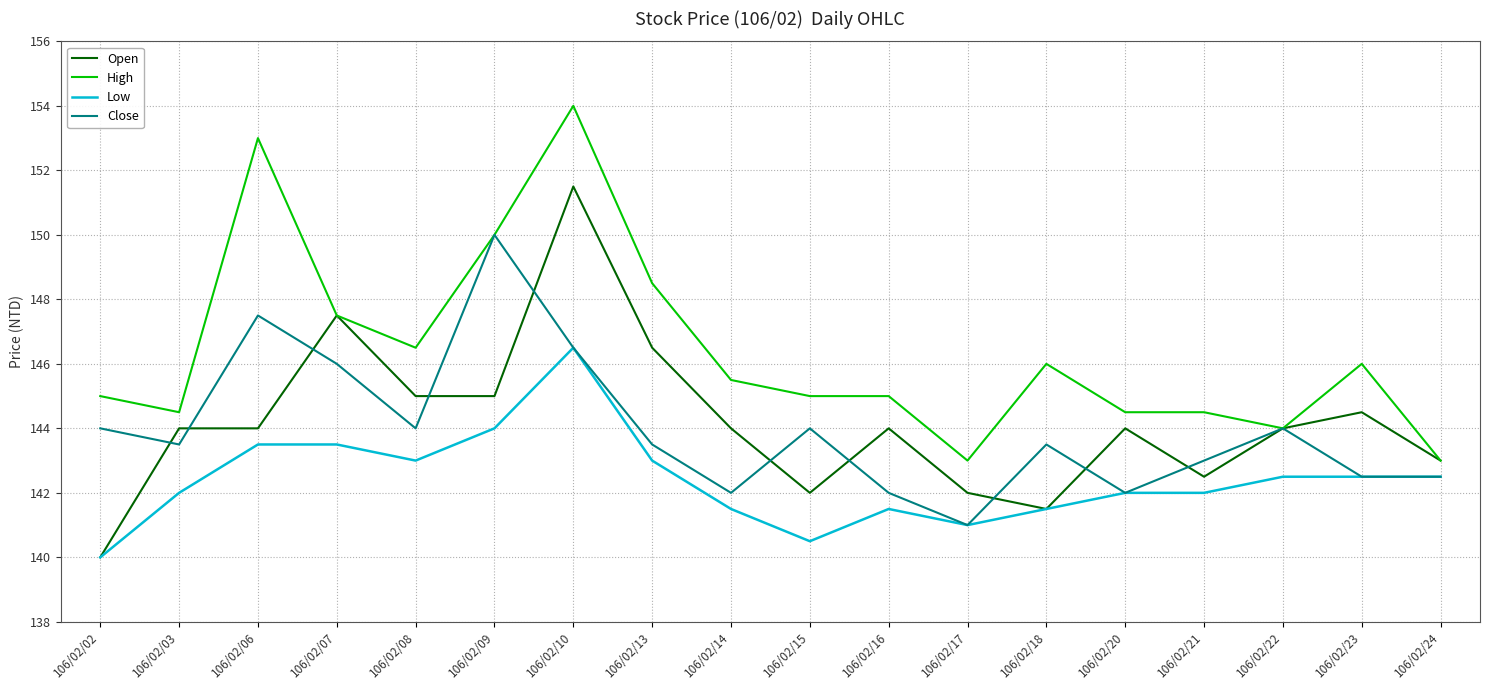

Does the chart display data point markers on the line(s)?

No